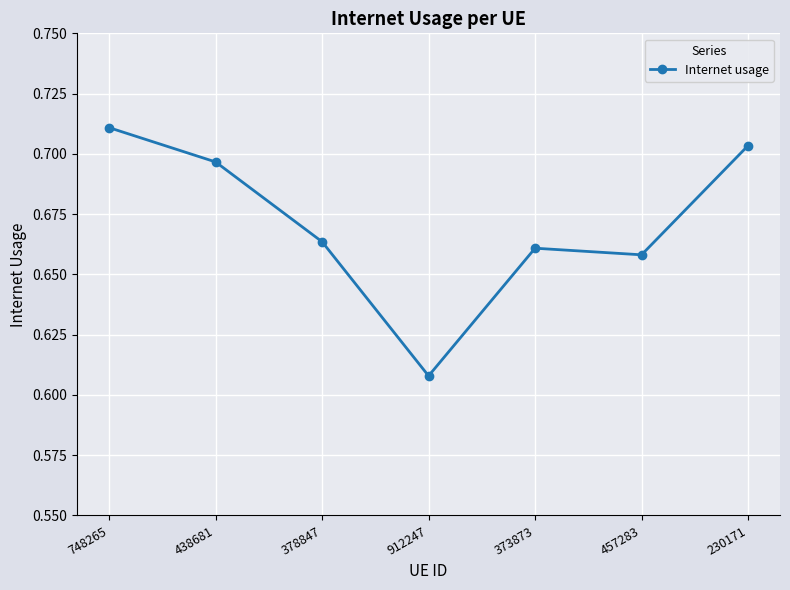

What is the sum of the values at 373873 and 378847?

1.3